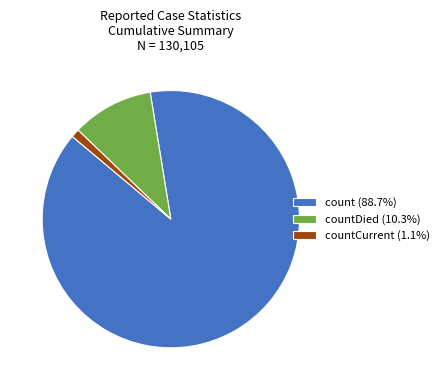

Is there a majority slice in this chart?

Yes